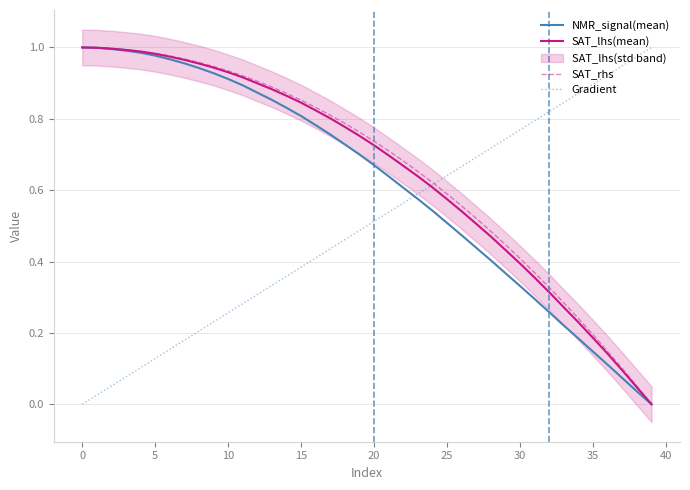

True or false: SAT_lhs(mean) has a value of 0.4 at 15.

False